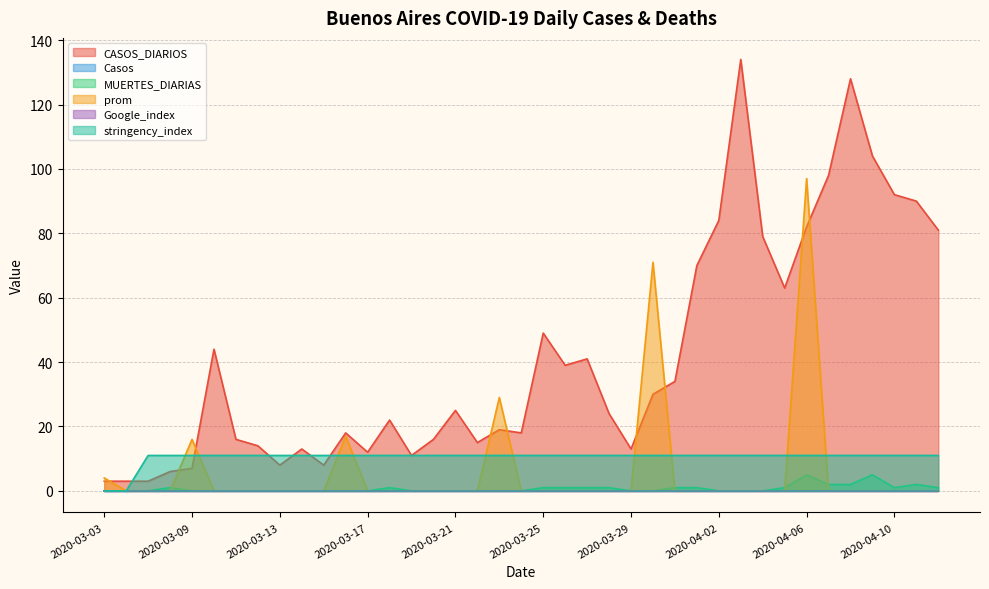

What is the difference between the second highest and second lowest values in the stringency_index series?

11